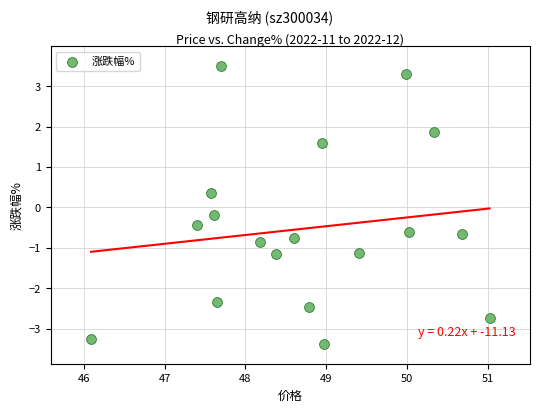

What is the range of X values (max minus min)?

4.9